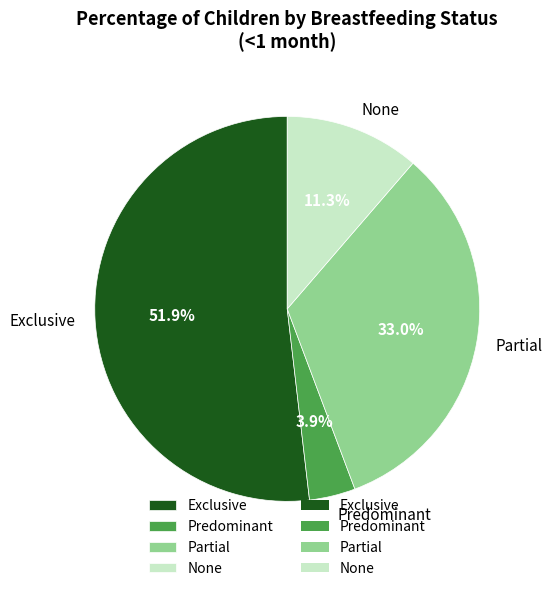

What portion of the pie excludes Exclusive?

48.2%